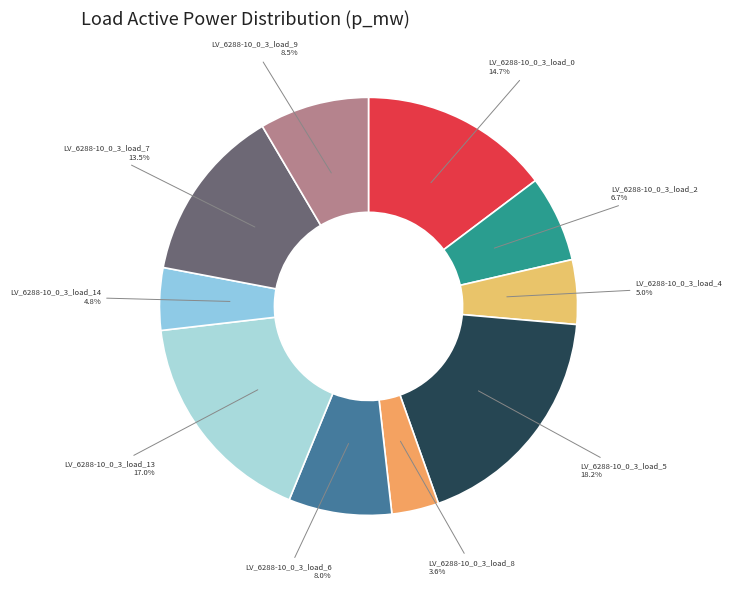

How much of the chart is everything except LV_6288-10_0_3_load_0?

85.3%